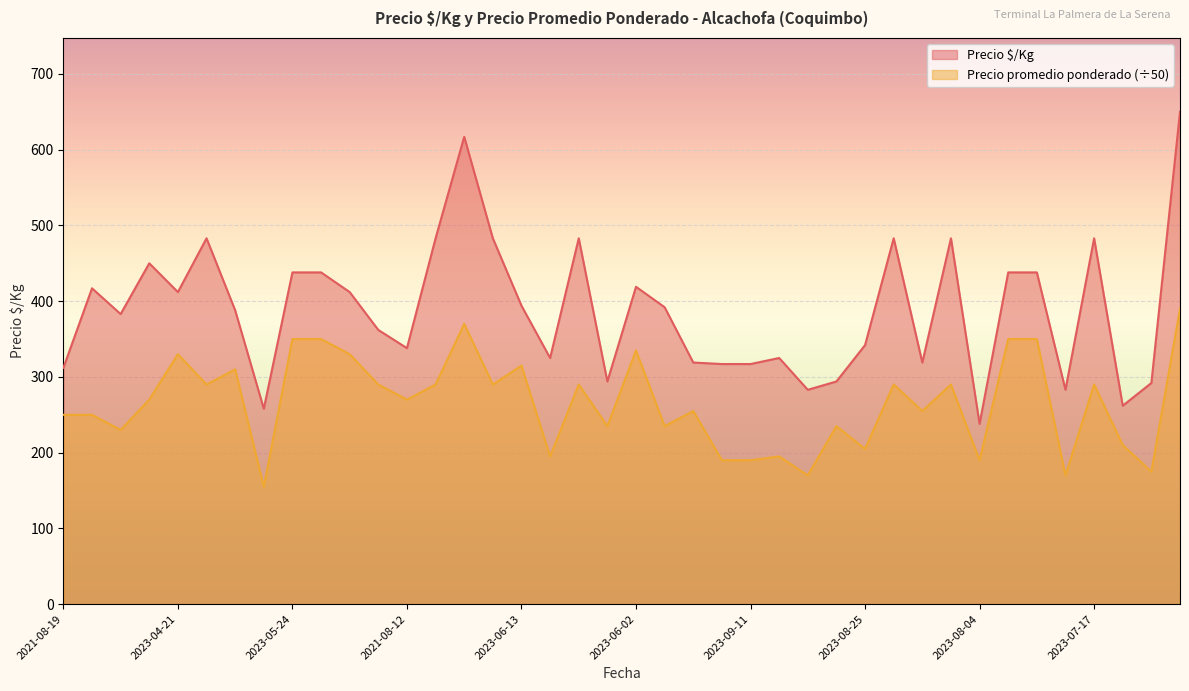

Is the value of Precio promedio ponderado at 2023-08-04 greater than the value of Precio $/Kg at 2023-04-21?

No